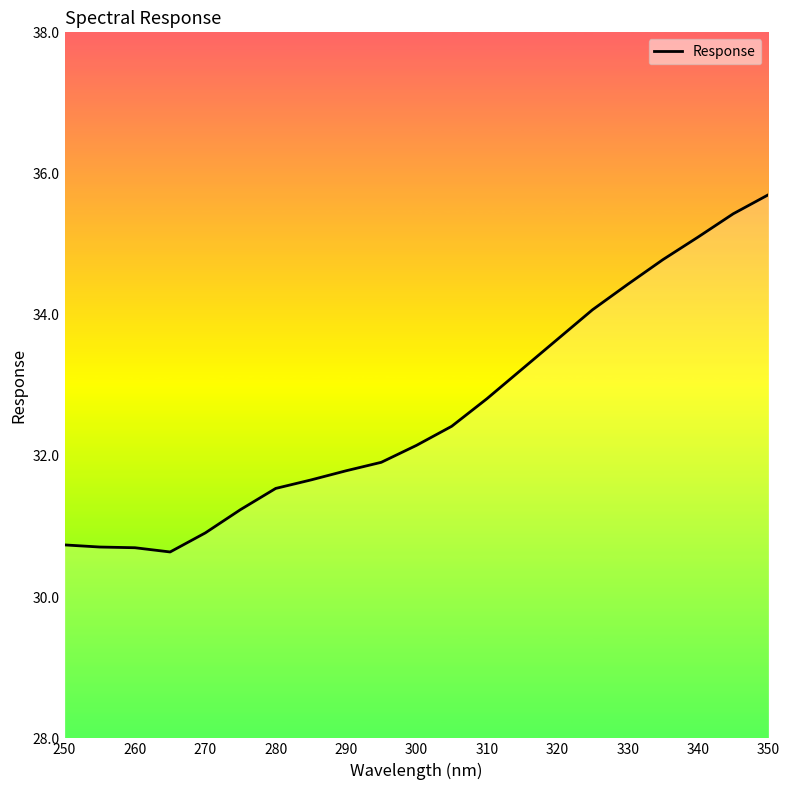

What is the minimum value shown in the chart?

30.6